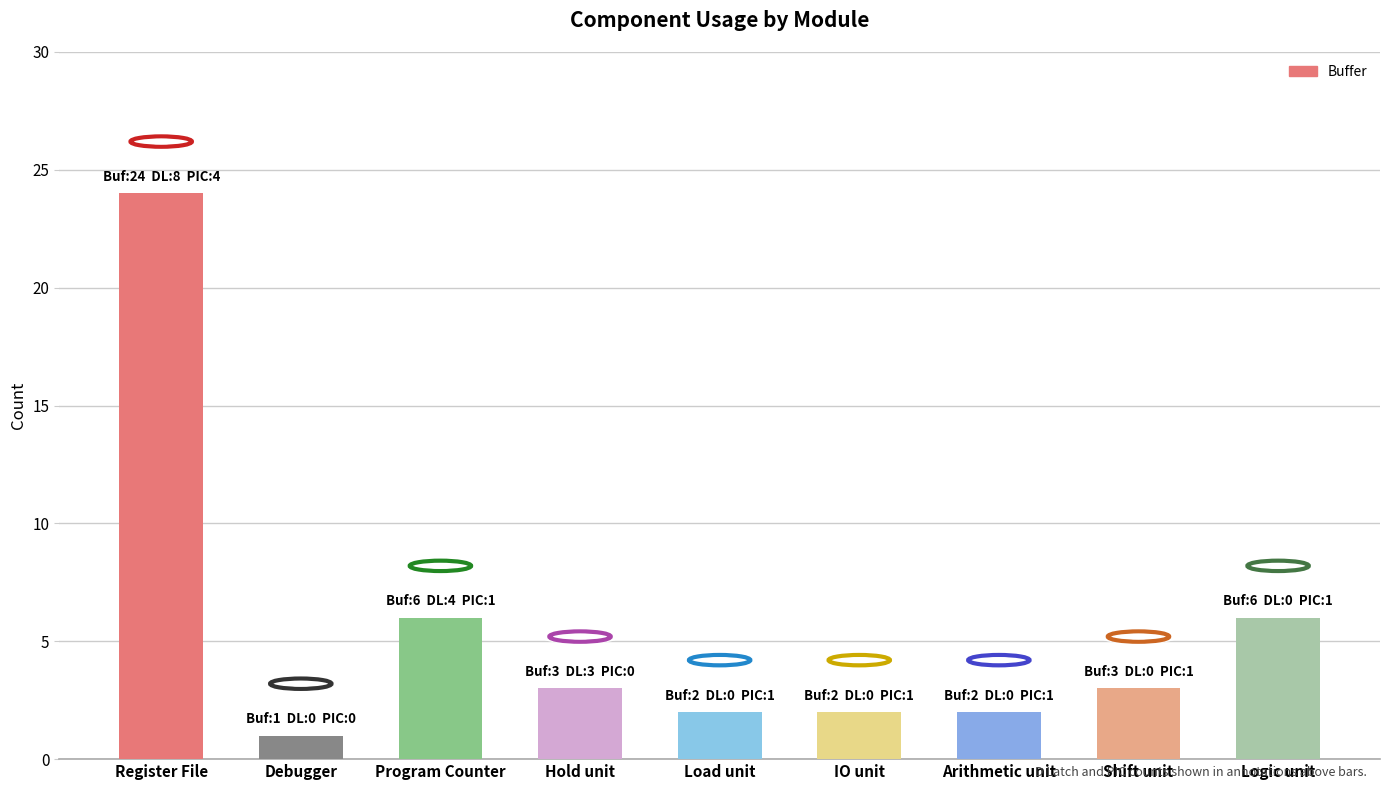

Count the number of categories in the chart.

9